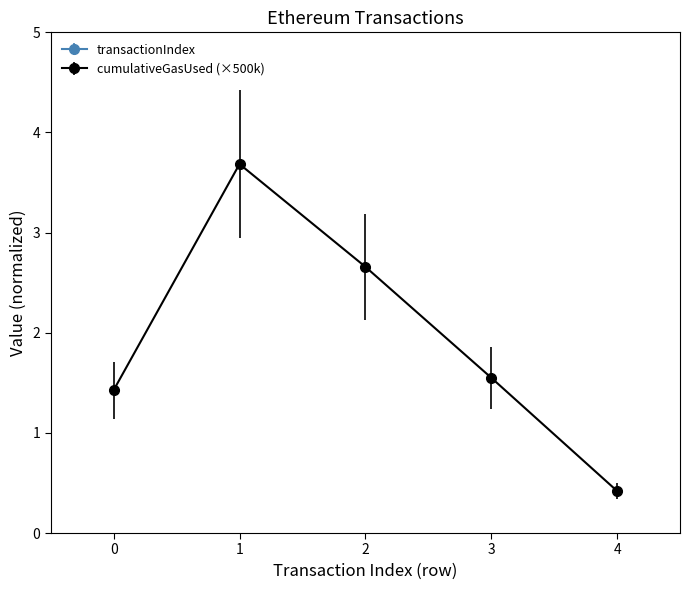

Which category has the highest value in the cumulativeGasUsed series?

1